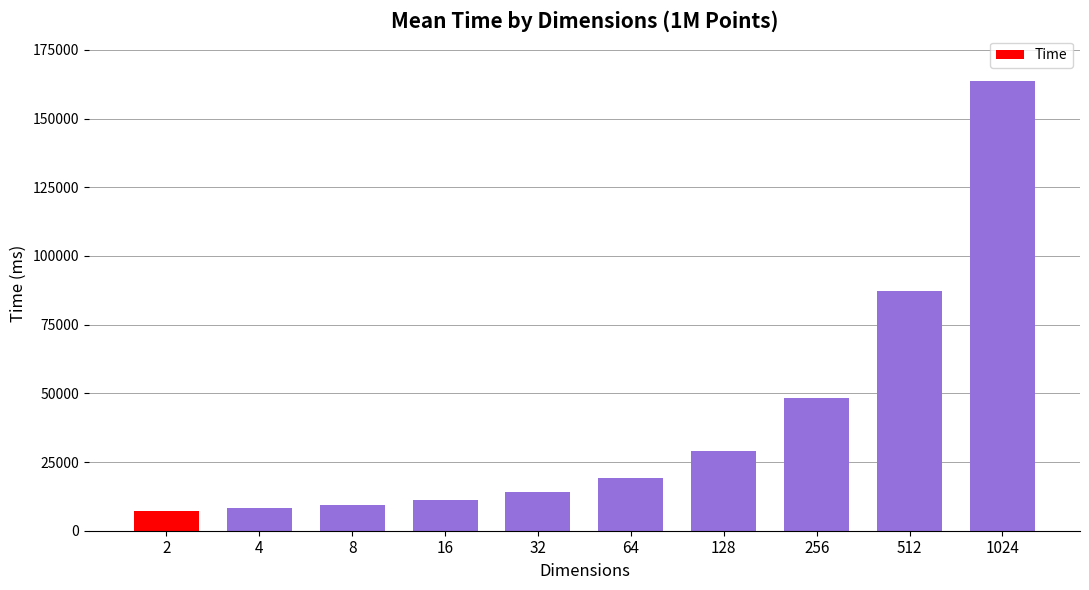

What is the maximum value shown in the chart?

163767